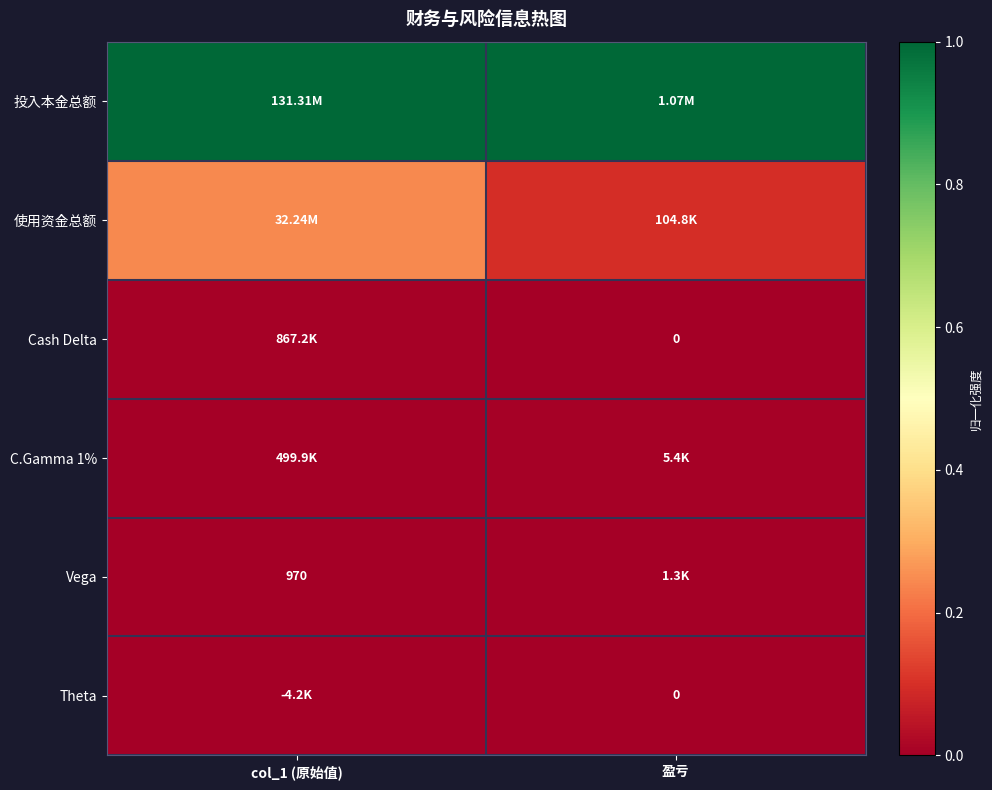

How many categories are shown in the chart?

2